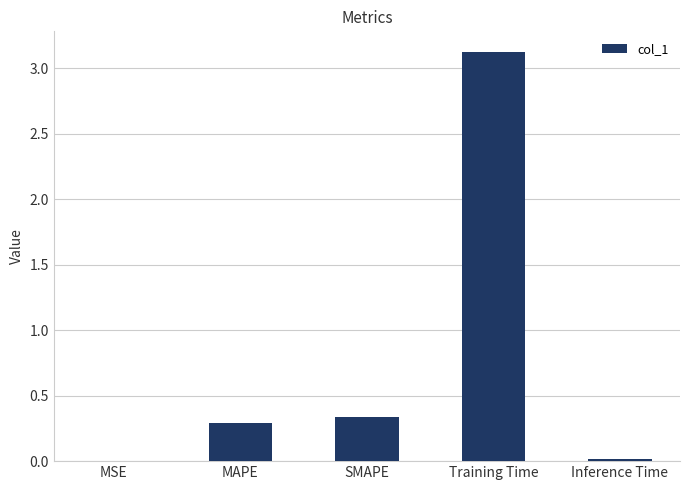

Which category has the highest value across all series?

Training Time